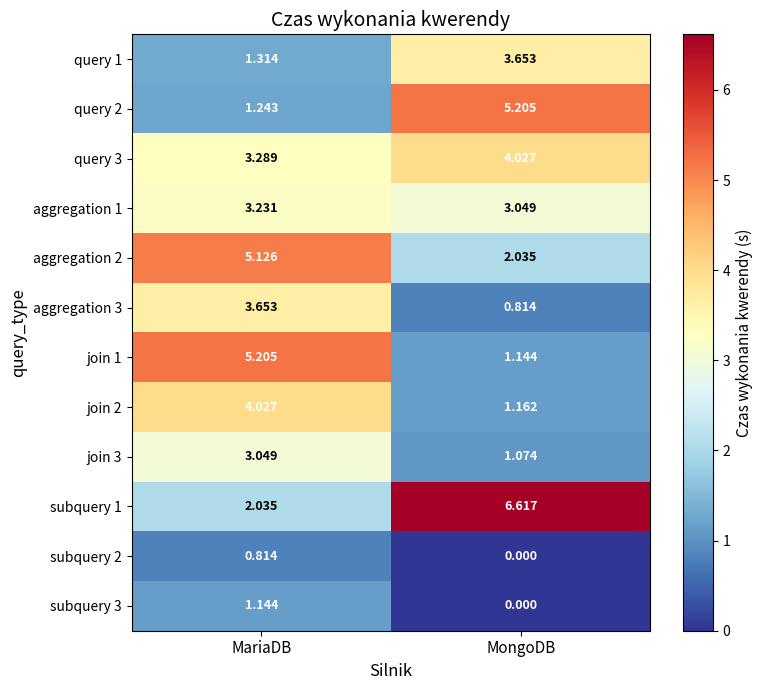

At which label does join 1 reach its minimum?

MongoDB